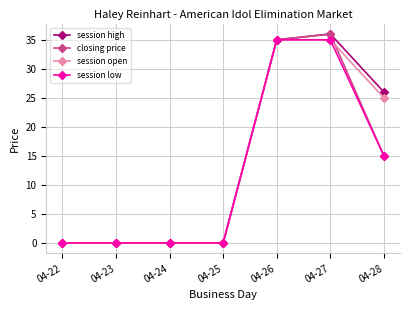

Is the value of session open at 04-28 greater than the value of session high at 04-23?

Yes